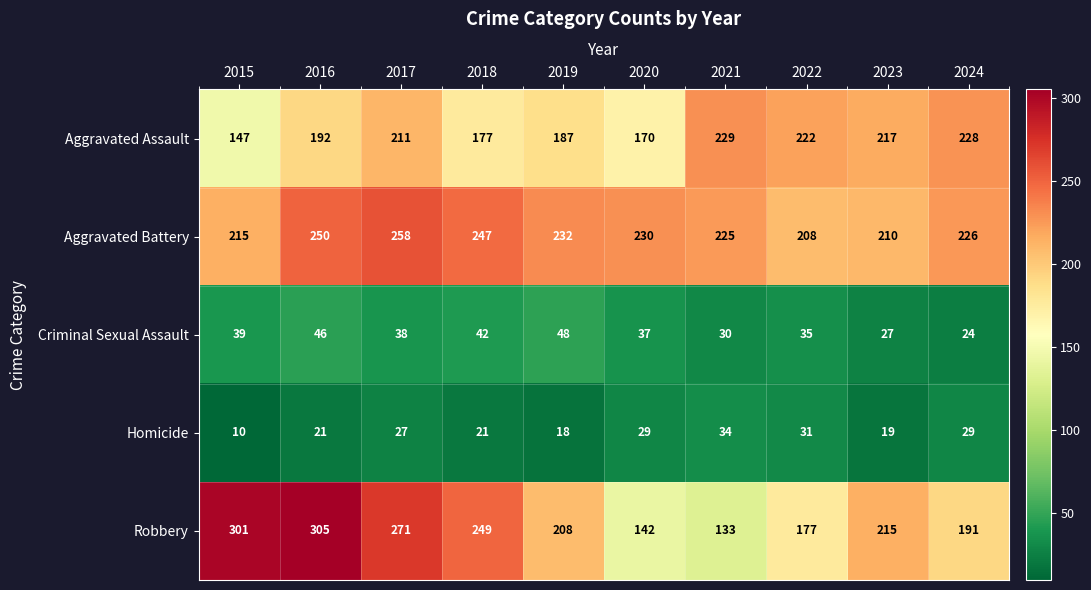

Which series has the widest spread of values?

Robbery